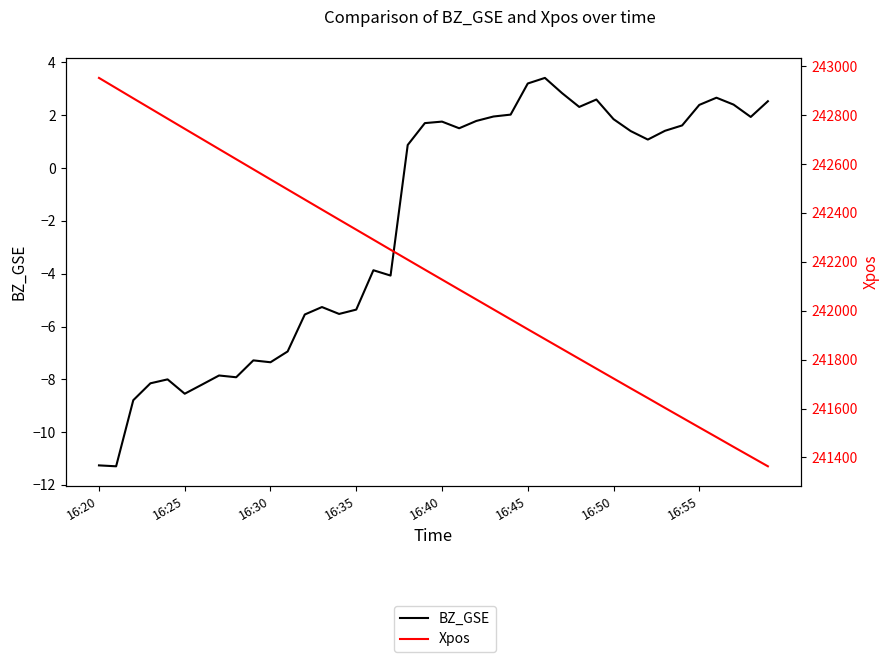

What is the difference between the maximum and minimum values in the Xpos series?

1588.0